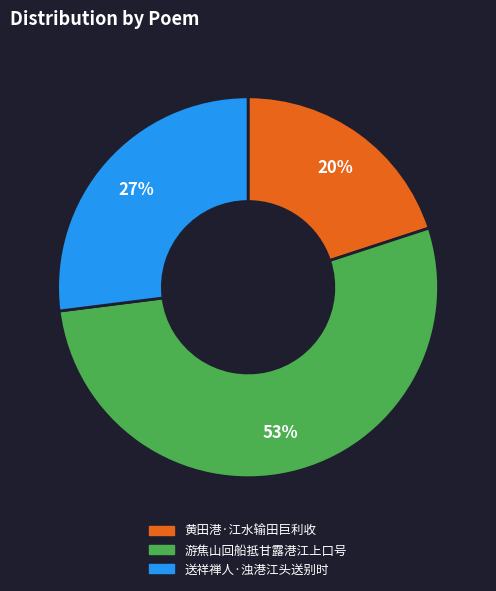

What is the smallest slice in the pie chart?

黄田港·江水输田巨利收